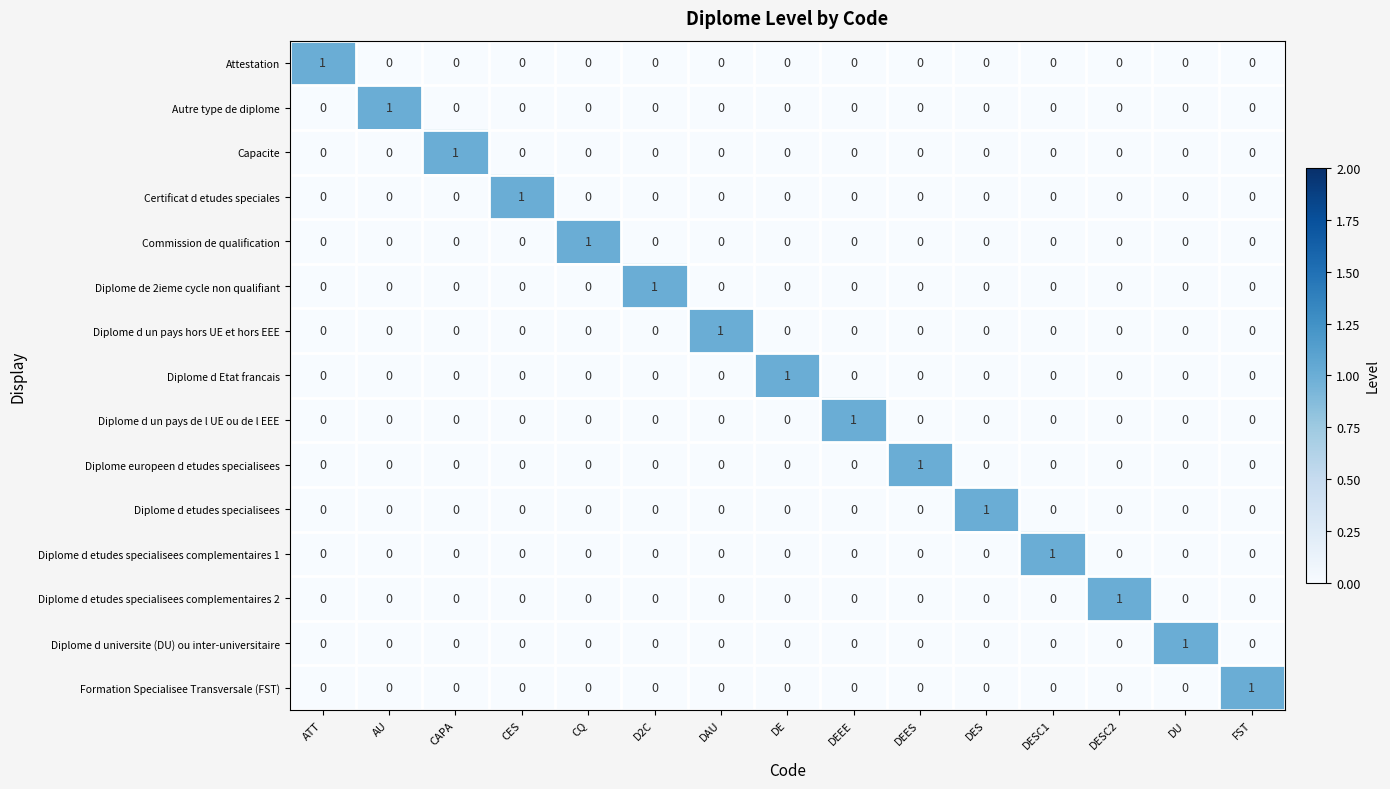

At how many categories does at least one series exceed 0?

15